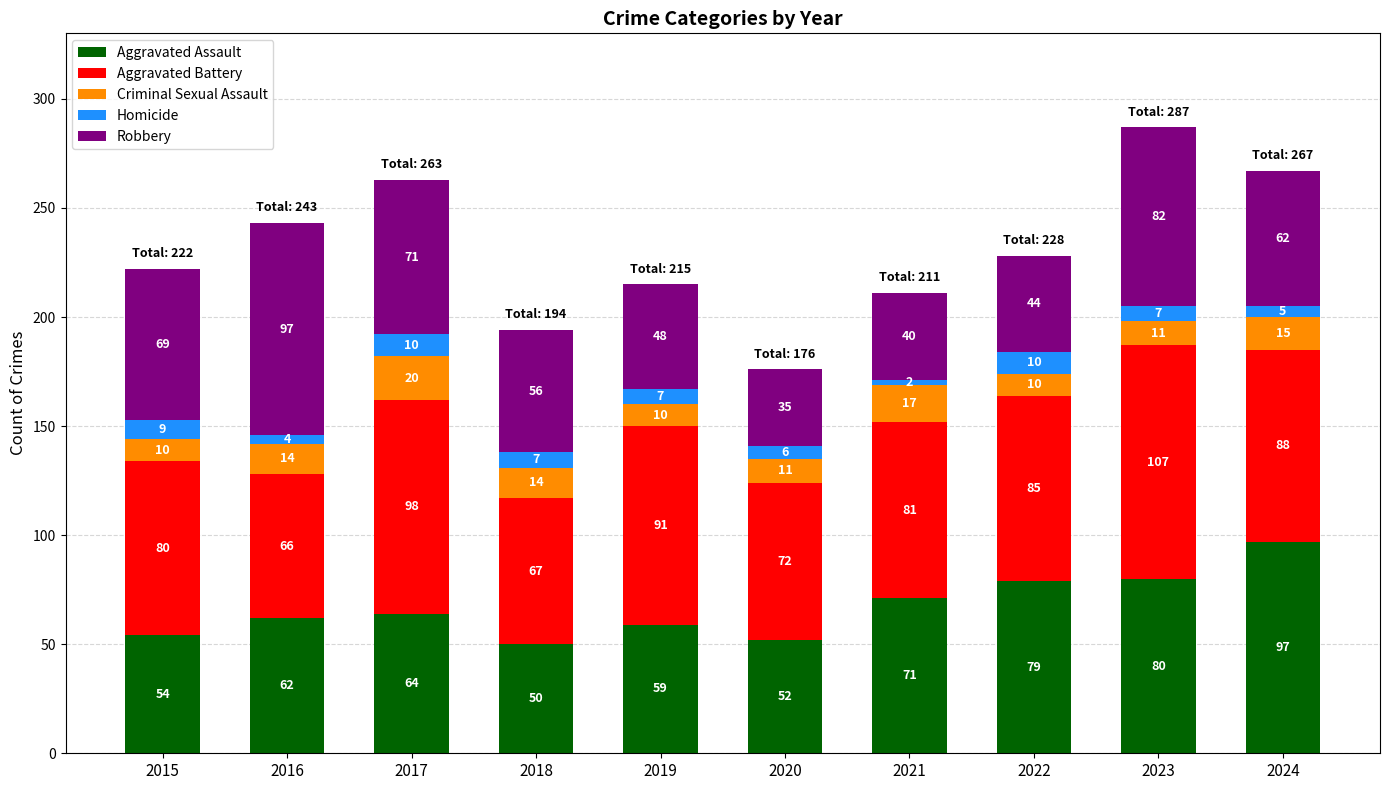

Count the number of categories in the chart.

10